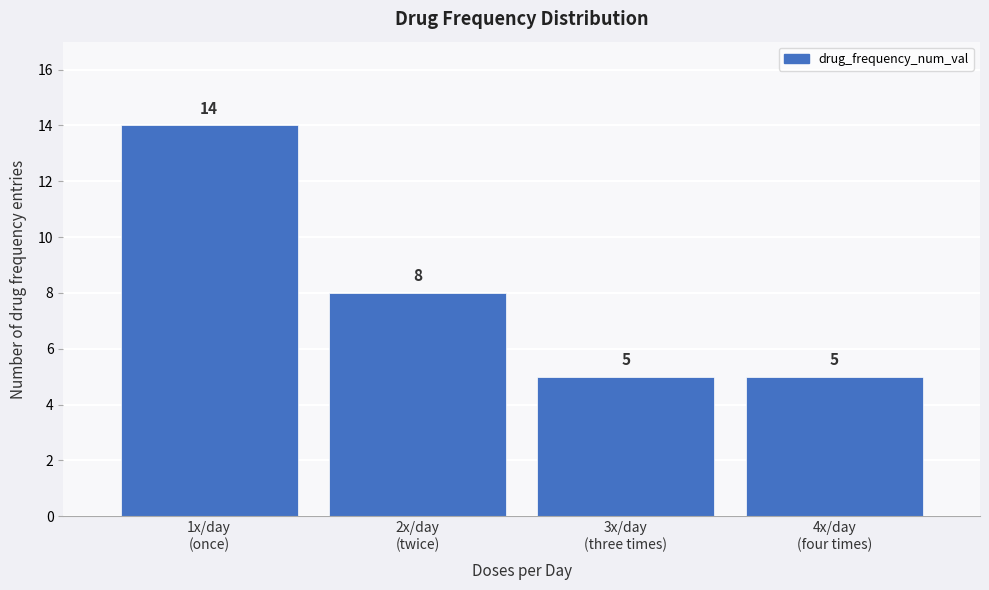

Reading right to left, what are all the values shown in this chart?

5	5	8	14